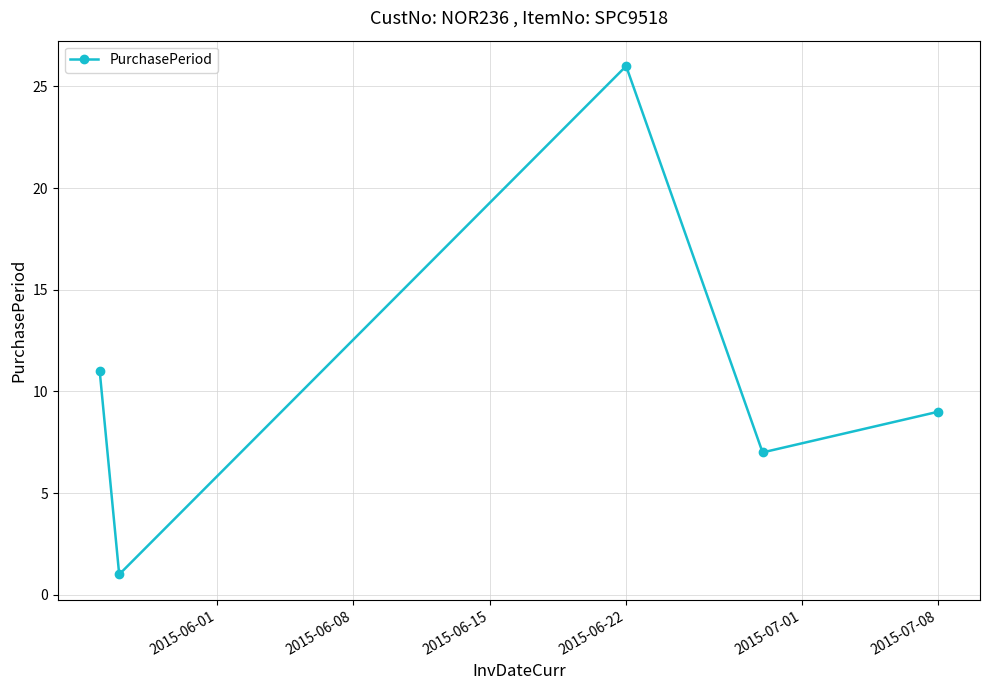

How many interior local peaks (higher than both neighbors) does the data have?

1